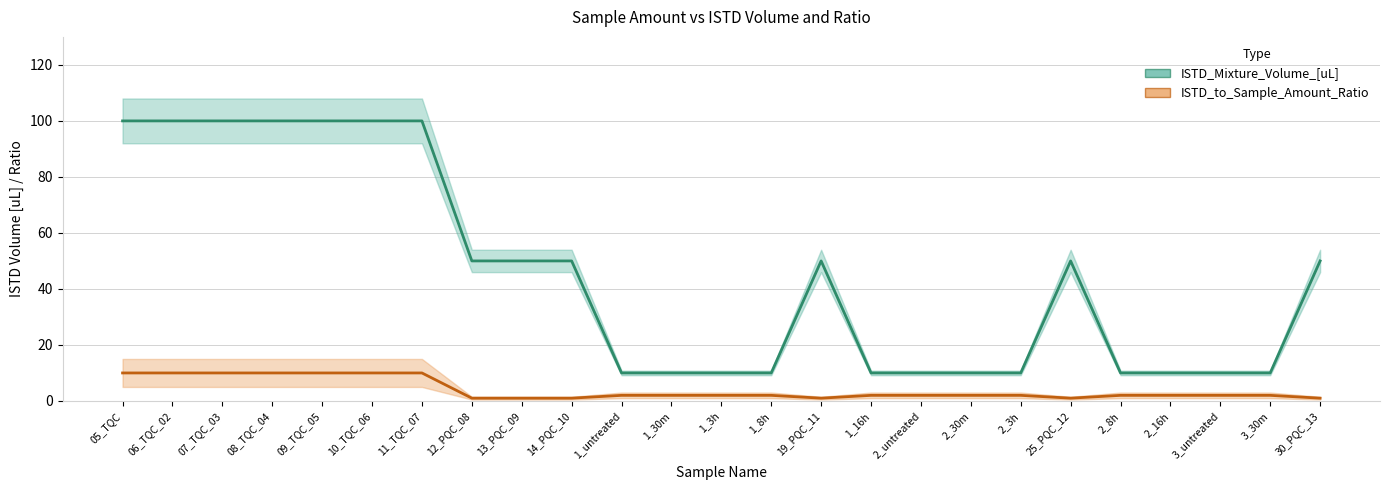

Which has a higher value, 12_PQC_08 or 13_PQC_09?

12_PQC_08